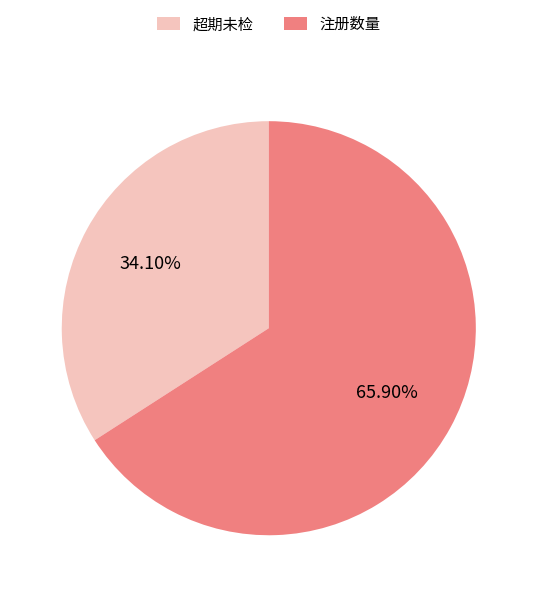

Rank the categories by value from highest to lowest.

注册数量, 超期未检